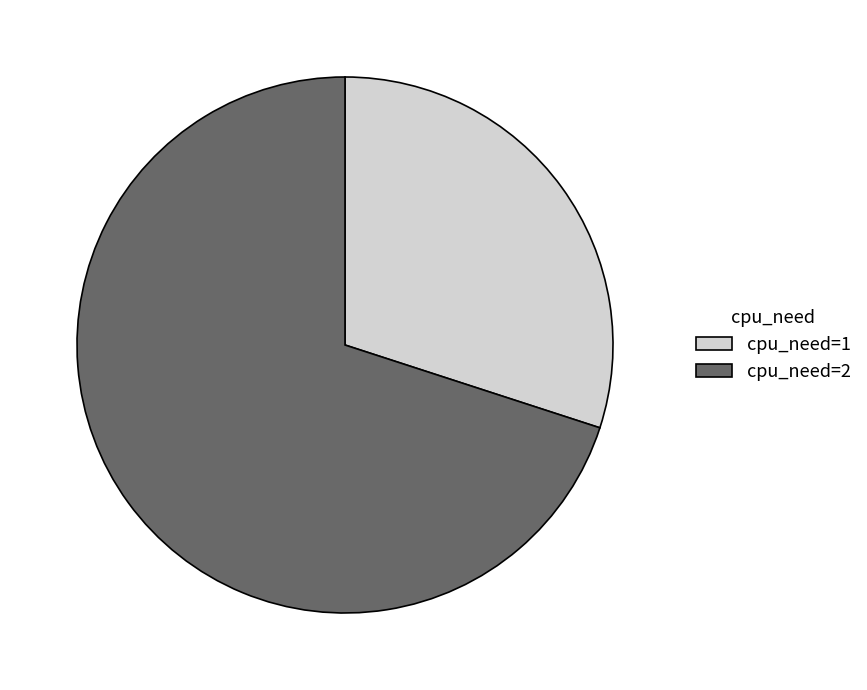

True or false: cpu_need=1 accounts for 25% of the total.

False